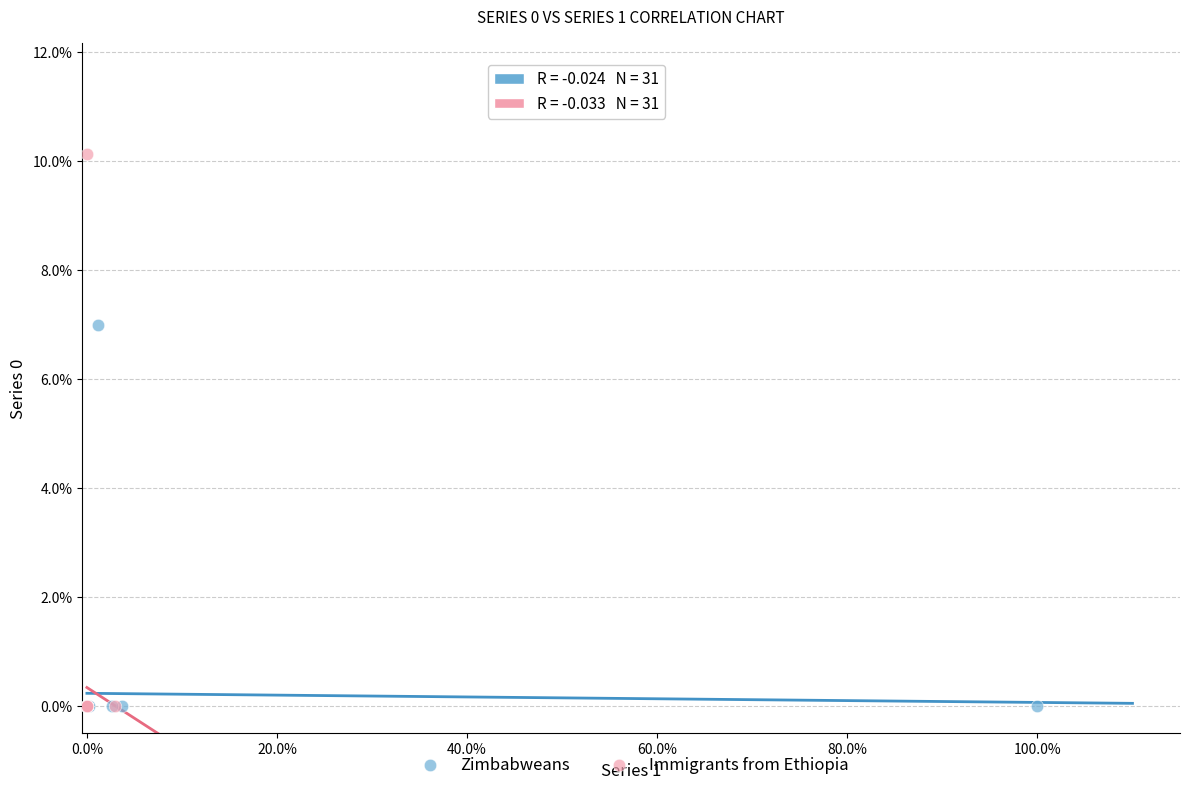

Which series has the largest Y range (max minus min)?

Immigrants from Ethiopia